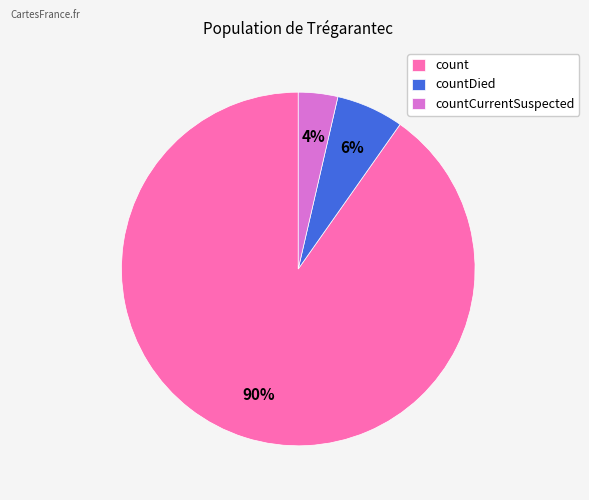

Count the number of slices in the pie.

3